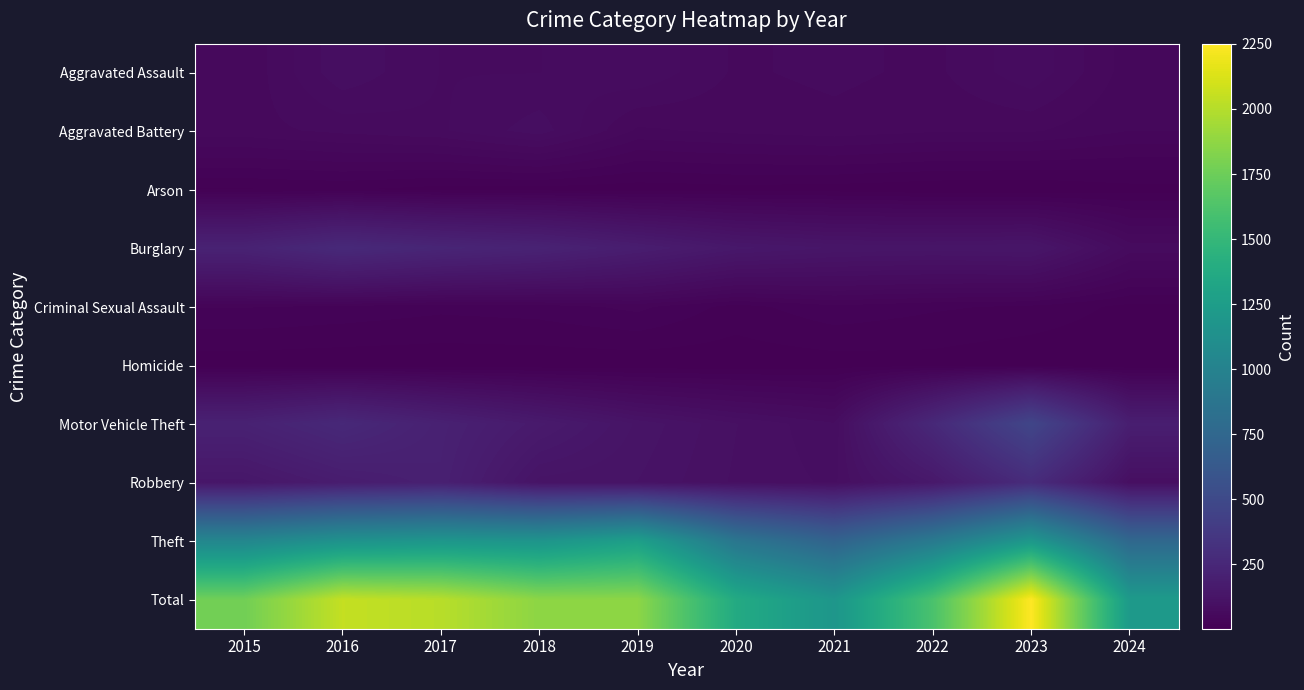

Which category has the highest value across all series?

2023